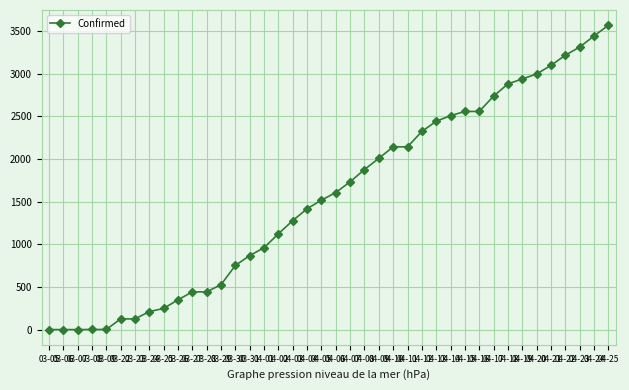

What is the sum of the values at 04-06 and 04-19?

4548